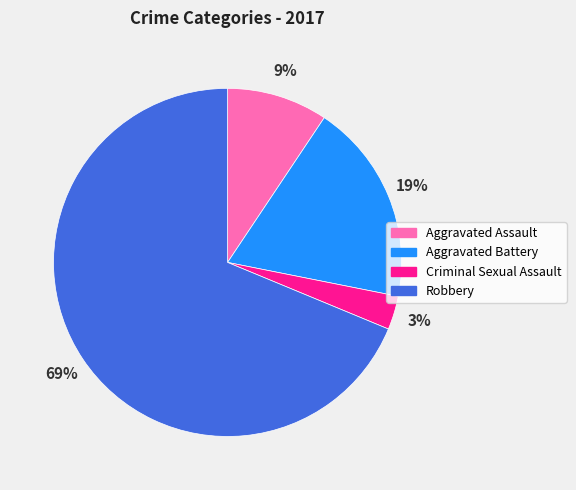

What is the smallest slice in the pie chart?

Criminal Sexual Assault